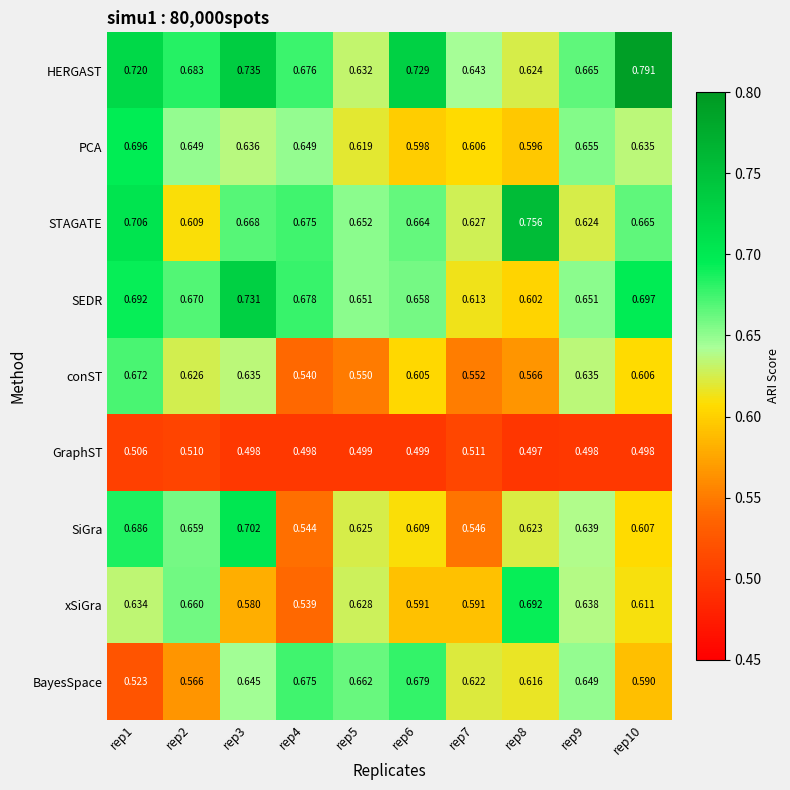

Rank the series by their maximum value, from highest to lowest.

HERGAST, STAGATE, SEDR, SiGra, PCA, xSiGra, BayesSpace, conST, GraphST